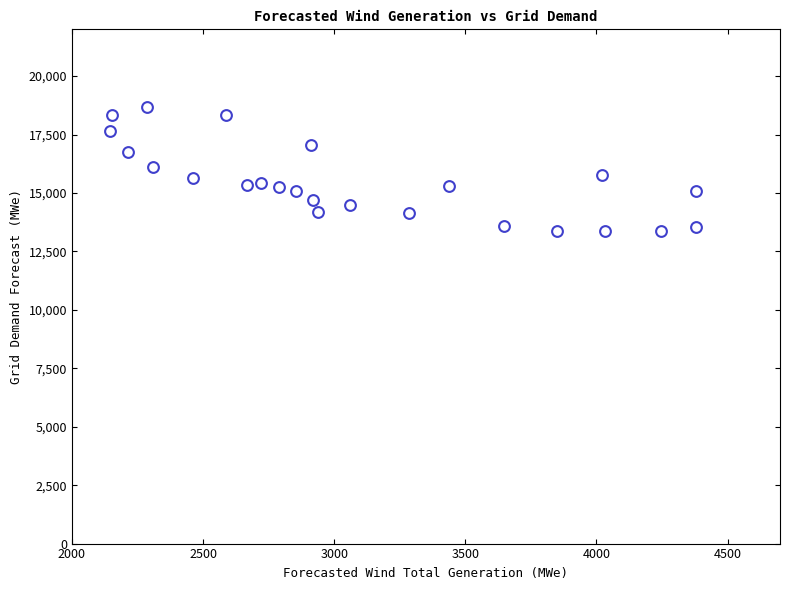

What is the range of X values (max minus min)?

2235